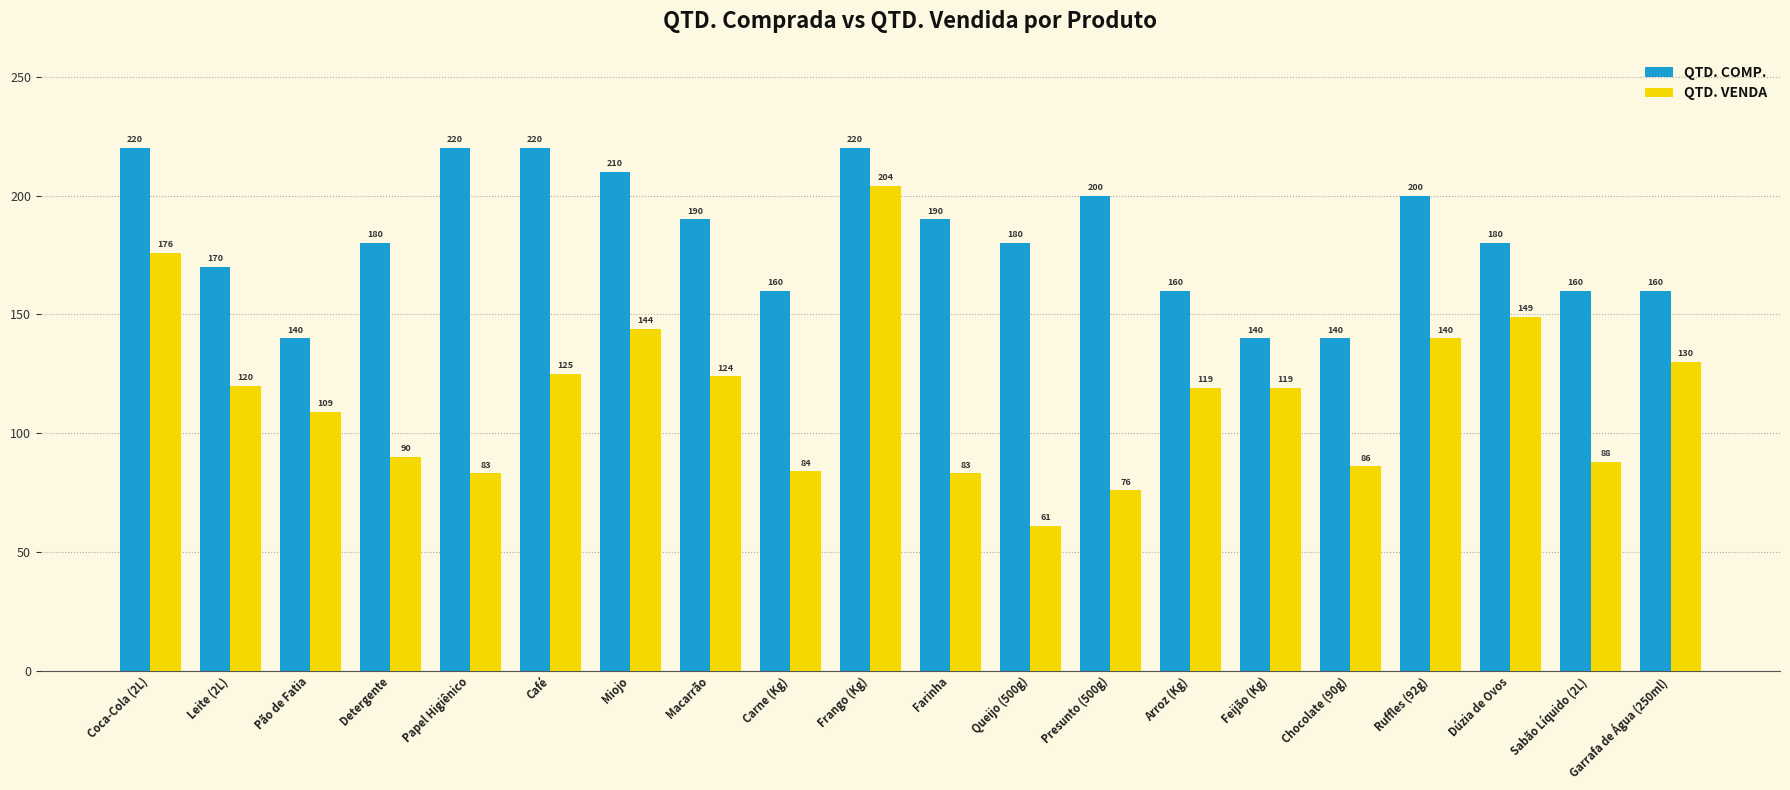

The value of QTD. VENDA at Dúzia de Ovos is 149. True or false?

True